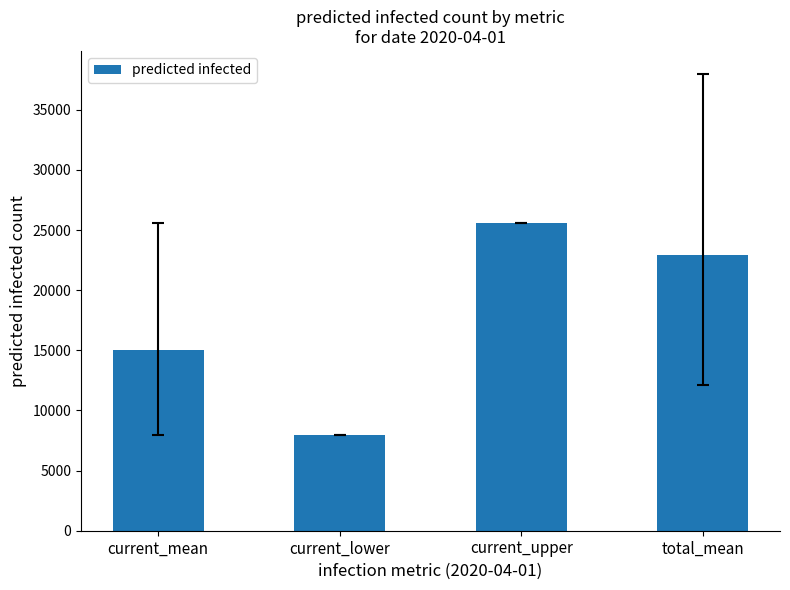

What is the ratio of the value at total_mean to the value at current_upper?

0.9